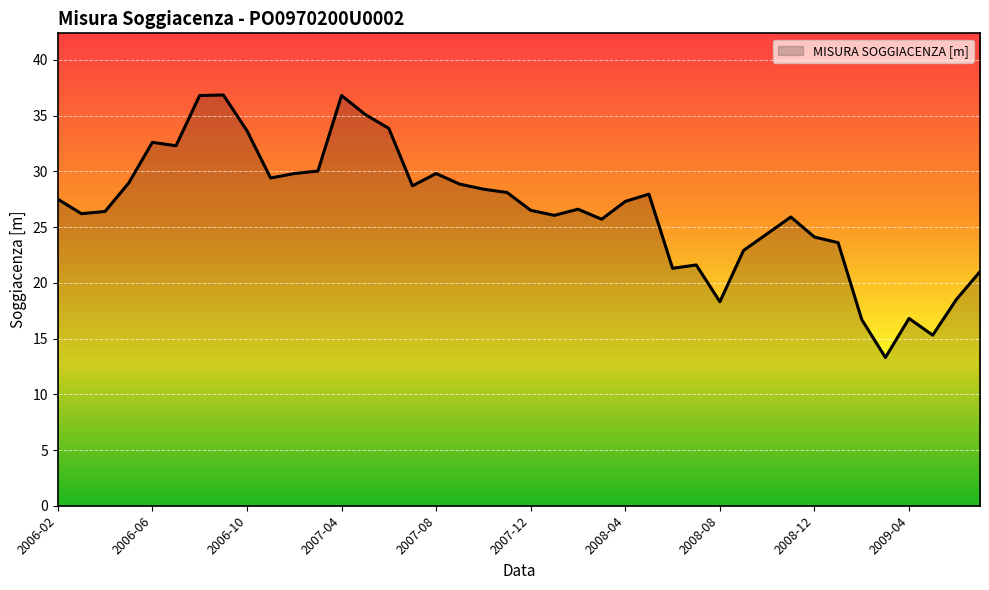

What is the maximum value shown in the chart?

36.9